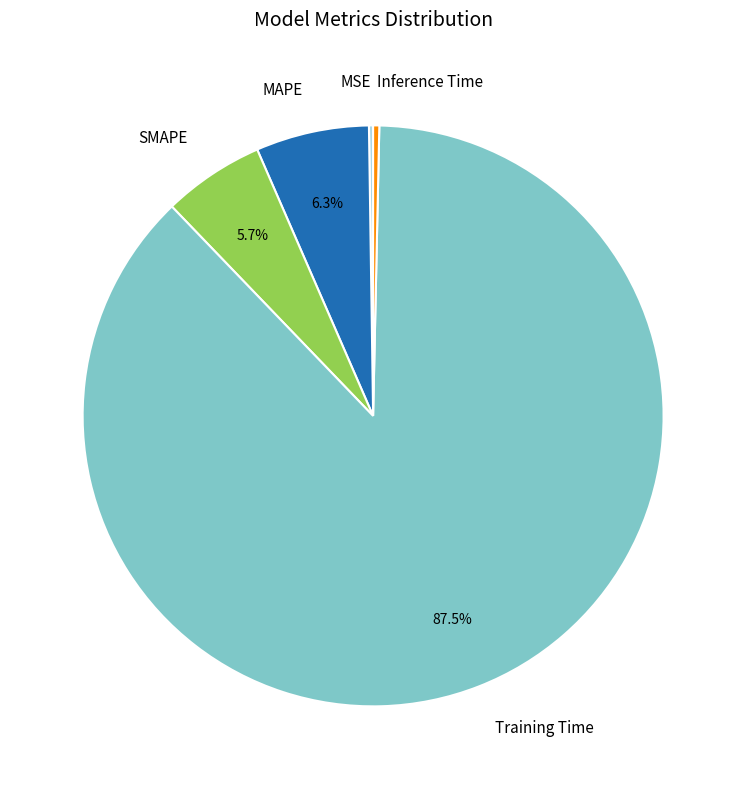

How much of the chart is everything except MAPE?

93.7%